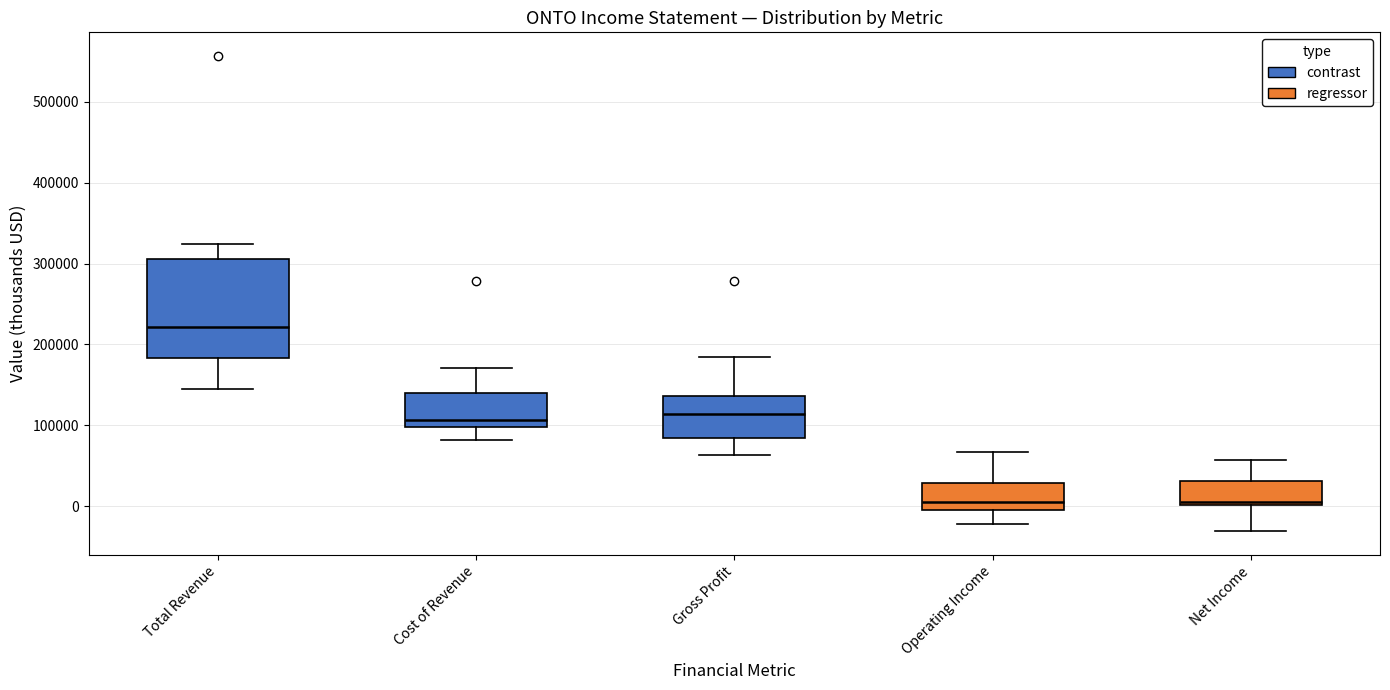

Reading left to right, read every box against the y-axis: the position of its median line, the range the box covers, and the ends of its whiskers. The values are not printed on the chart, so give them approximately, as read against the axis.

Total Revenue: median 220000, box 180000 to 310000, whiskers 140000 to 320000
Cost of Revenue: median 110000, box 100000 to 140000, whiskers 80000 to 170000
Gross Profit: median 110000, box 80000 to 140000, whiskers 60000 to 180000
Operating Income: median 10000, box 0 to 30000, whiskers -20000 to 70000
Net Income: median 0, box 0 to 30000, whiskers -30000 to 60000